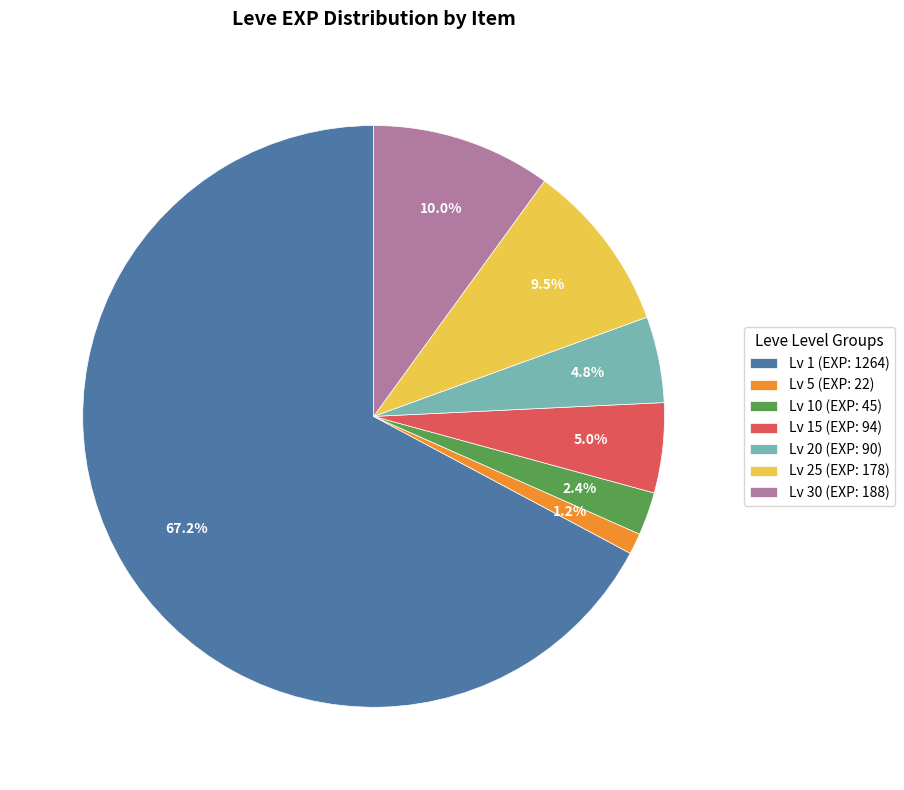

Between Lv 20 (EXP: 90) and Lv 5 (EXP: 22), which is larger?

Lv 20 (EXP: 90)